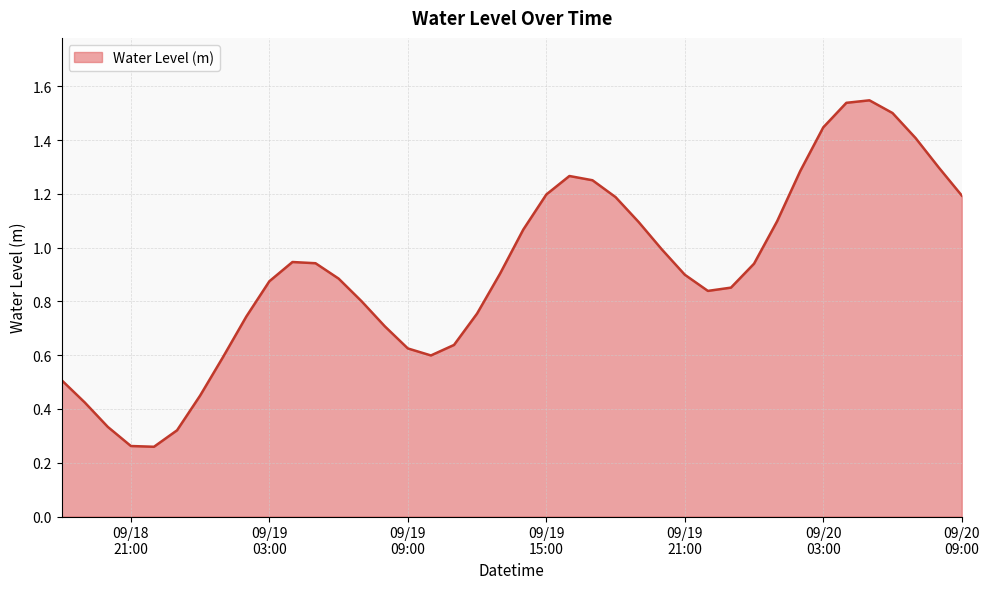

What is the value of the 7th point from the left?

0.4